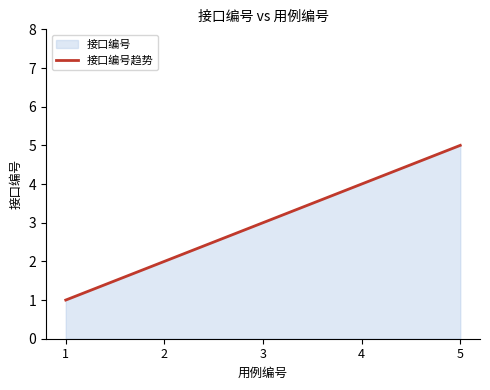

What is the change in value from 2 to 3?

+1